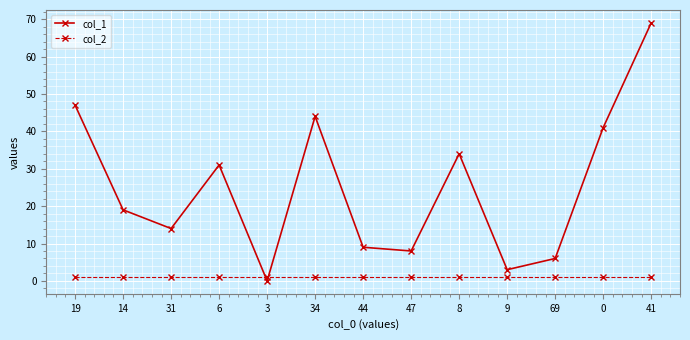

Reading left to right, list all the values displayed in this chart.

col_1: 19=47	14=19	31=14	6=31	3=0	34=44	44=9	47=8	8=34	9=3	69=6	0=41	41=69
col_2: 19=1	14=1	31=1	6=1	3=1	34=1	44=1	47=1	8=1	9=1	69=1	0=1	41=1